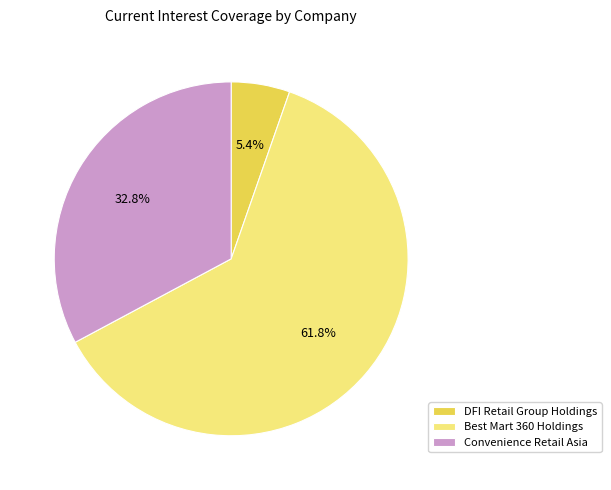

Rank the categories by value from lowest to highest.

DFI Retail Group Holdings, Convenience Retail Asia, Best Mart 360 Holdings